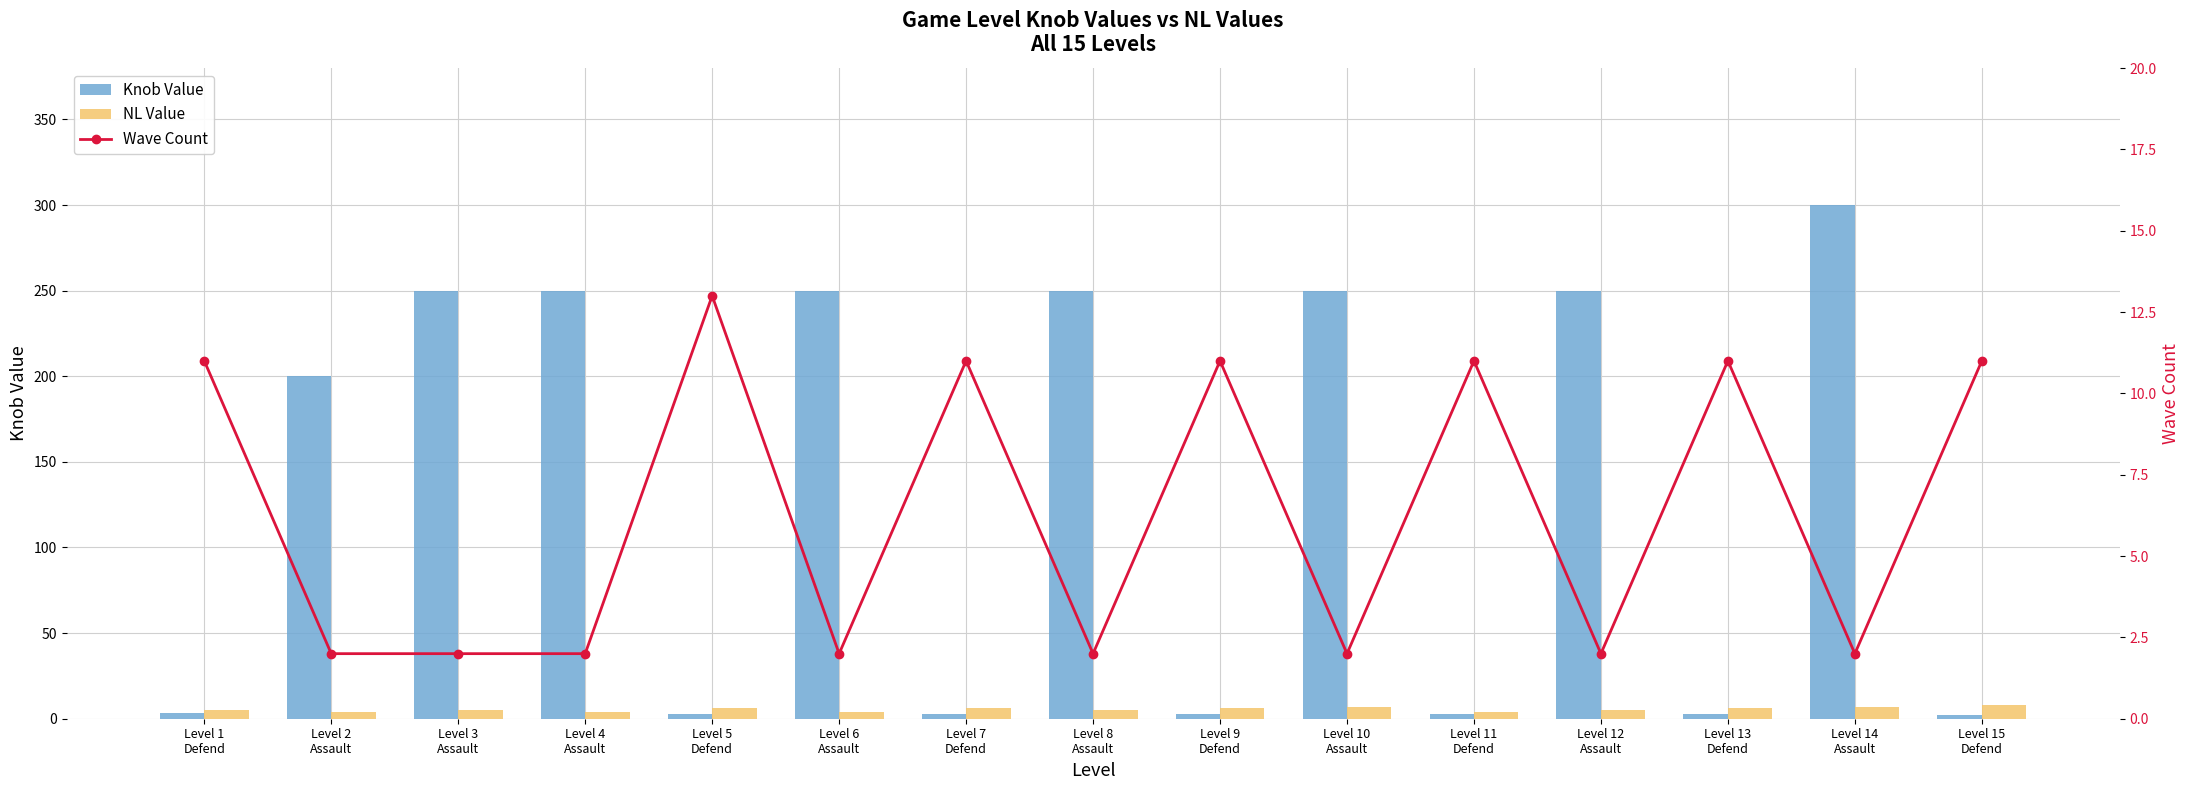

The value of Wave Count at Level 6
Assault is 3.0. True or false?

False